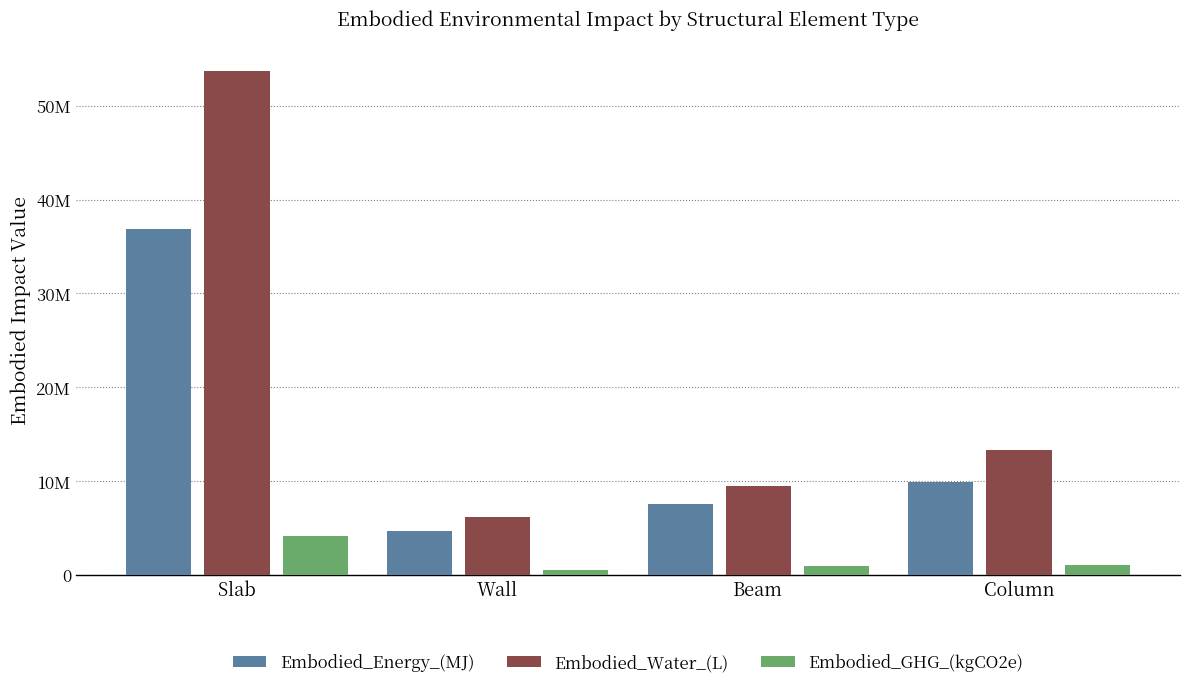

Rank the series by their average value, from highest to lowest.

Embodied_Water_(L), Embodied_Energy_(MJ), Embodied_GHG_(kgCO2e)